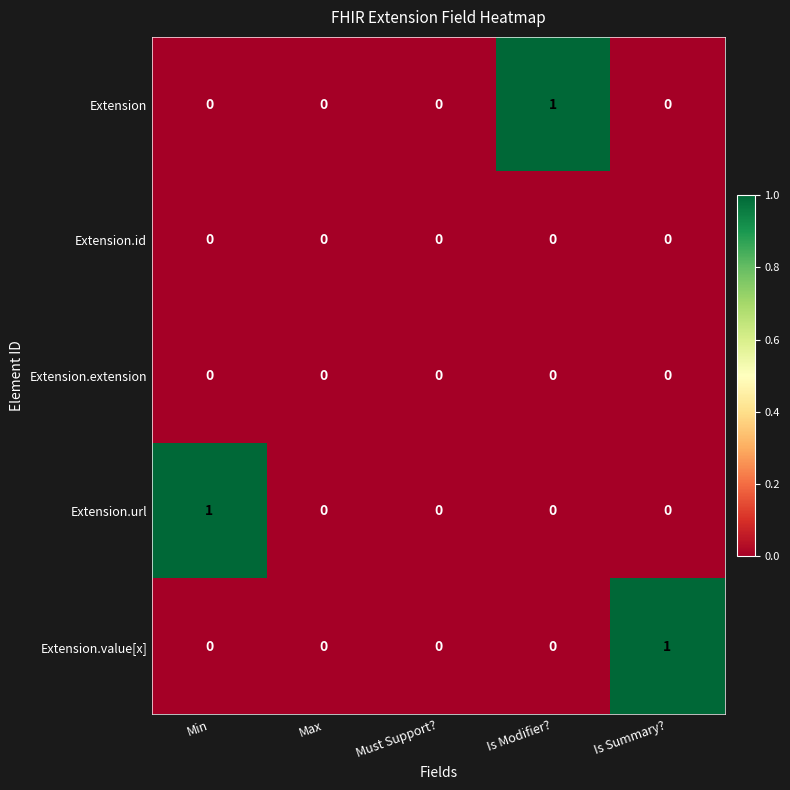

Reading left to right, extract all data points from this chart.

Extension: Min=0	Max=0	Must Support?=0	Is Modifier?=1	Is Summary?=0
Extension.id: Min=0	Max=0	Must Support?=0	Is Modifier?=0	Is Summary?=0
Extension.extension: Min=0	Max=0	Must Support?=0	Is Modifier?=0	Is Summary?=0
Extension.url: Min=1	Max=0	Must Support?=0	Is Modifier?=0	Is Summary?=0
Extension.value[x]: Min=0	Max=0	Must Support?=0	Is Modifier?=0	Is Summary?=1